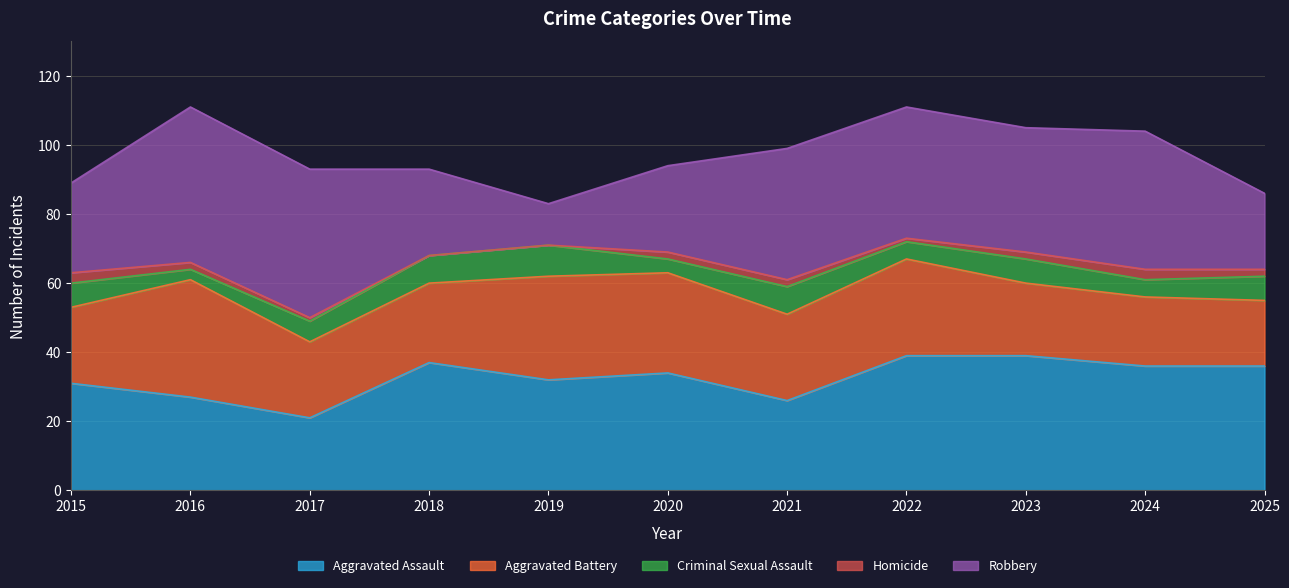

Rank the categories by Aggravated Assault value from lowest to highest.

2017, 2021, 2016, 2015, 2019, 2020, 2024, 2025, 2018, 2022, 2023